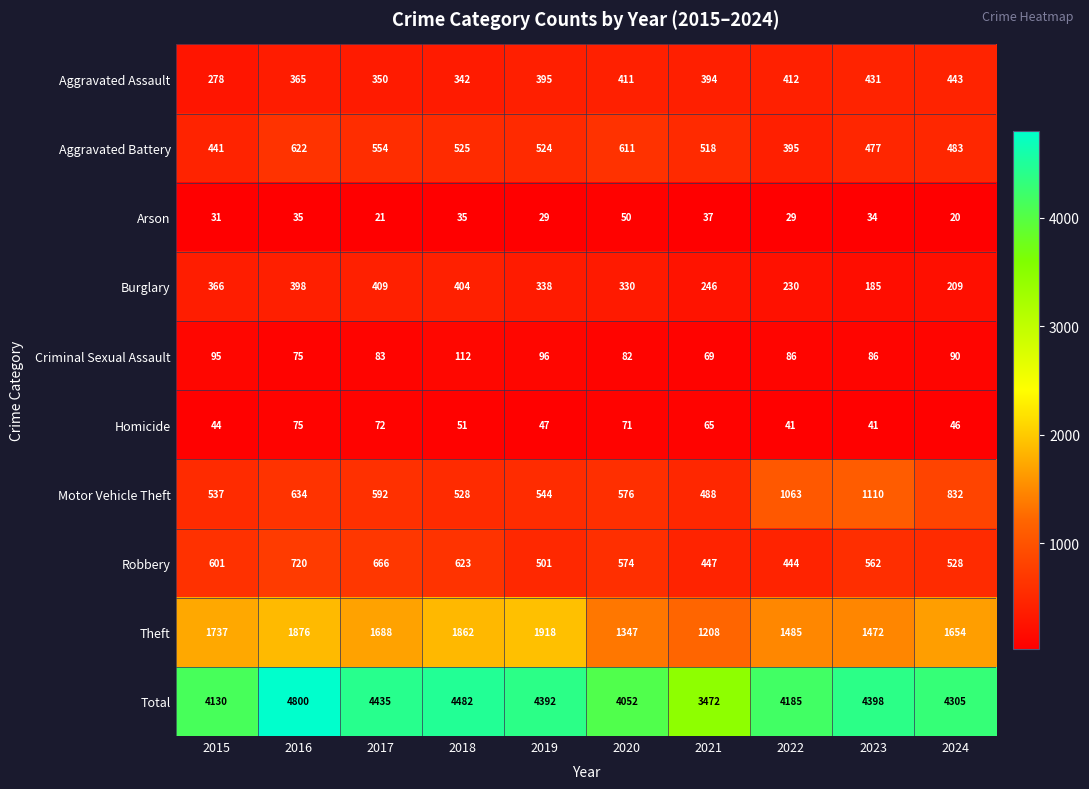

At which category is the sum across all series the highest?

2016